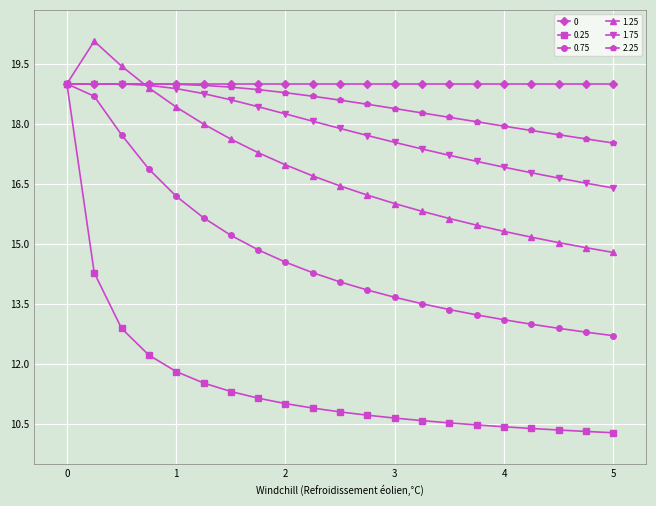

Which series has the largest range (max minus min)?

0.25